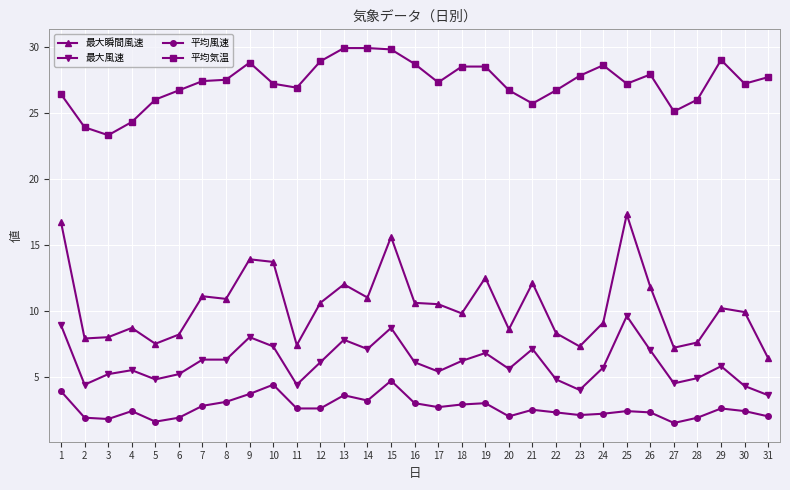

How many distinct data groups are displayed?

4